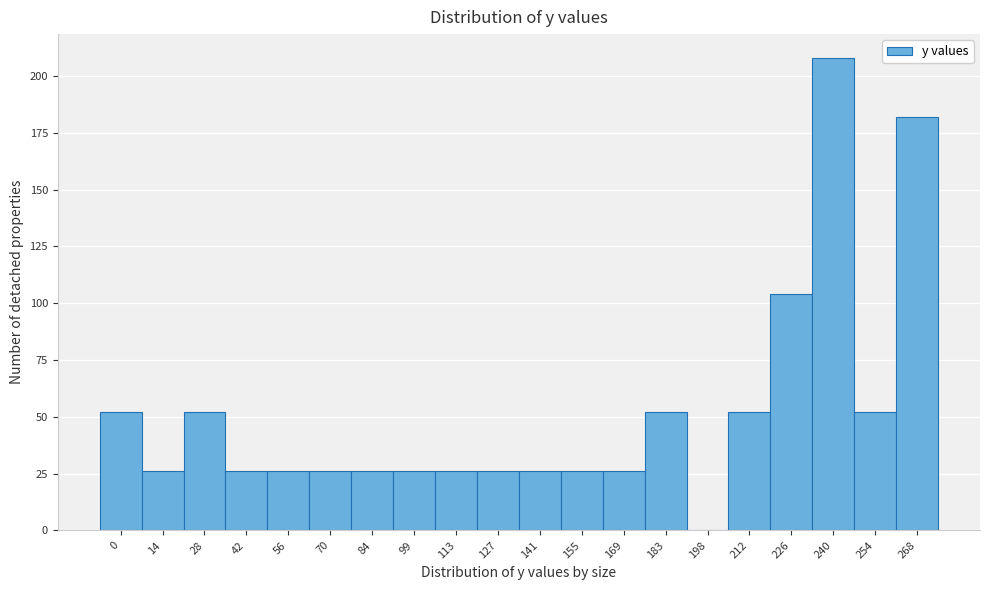

Reading left to right, extract all data points from this chart.

0=52	14=26	28=52	42=26	56=26	70=26	84=26	99=26	113=26	127=26	141=26	155=26	169=26	183=52	198=0	212=52	226=104	240=208	254=52	268=182